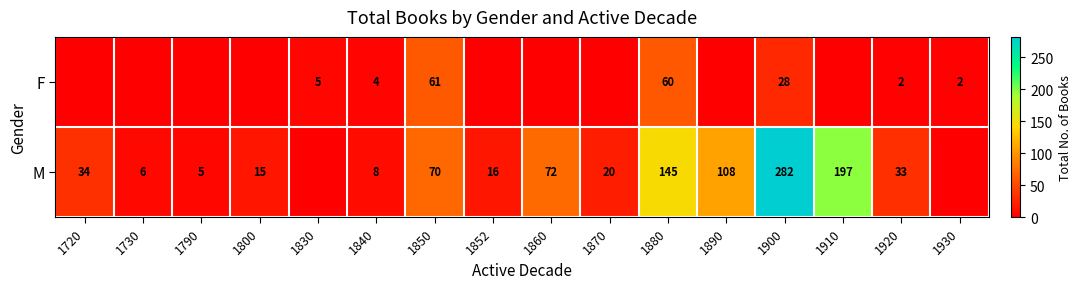

Is the value of F at 1880 greater than the value of M at 1720?

Yes